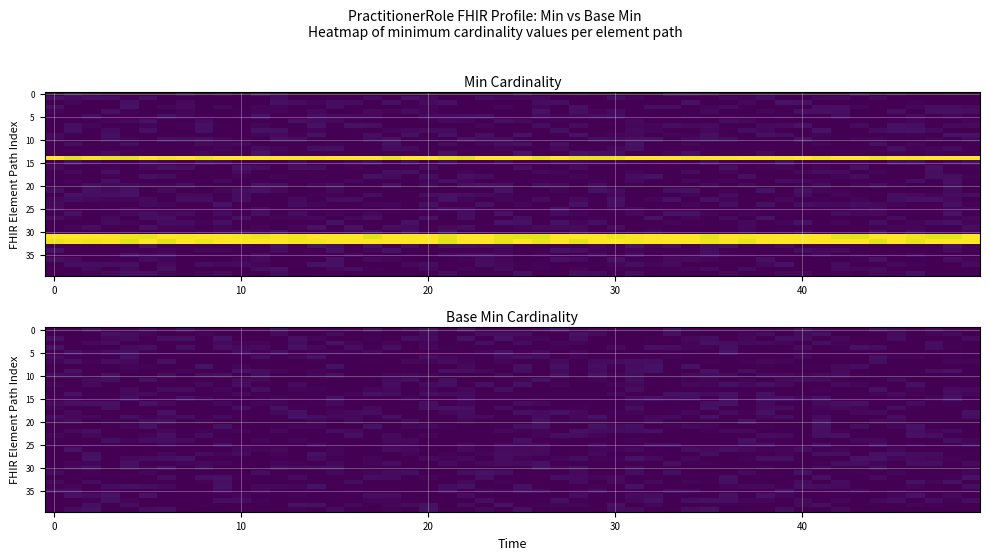

True or false: PractitionerRole.telecom.id has a value of 0 at Min.

True